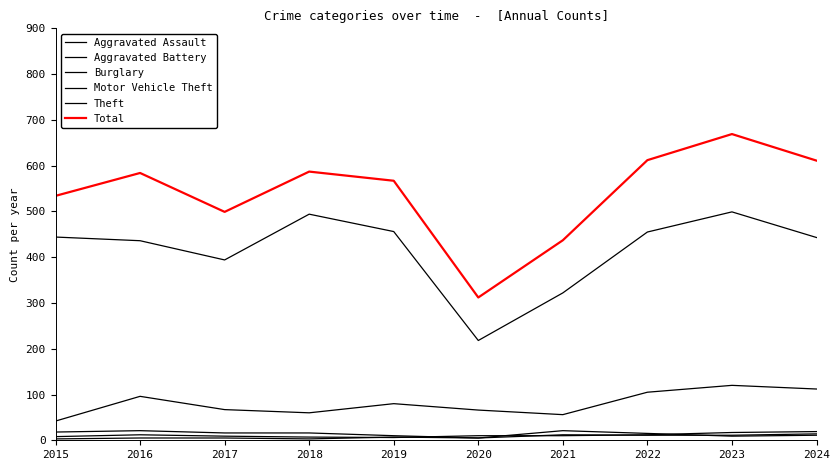

At how many categories does at least one series exceed 493?

8